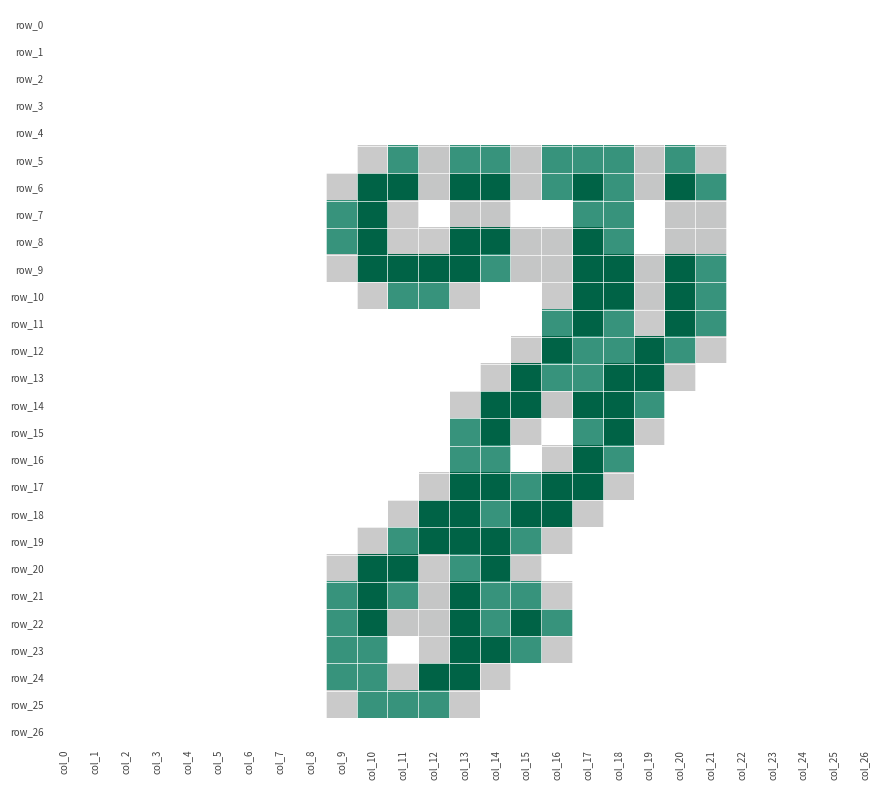

What is the approximate value of row_15 at col_15?

0.8